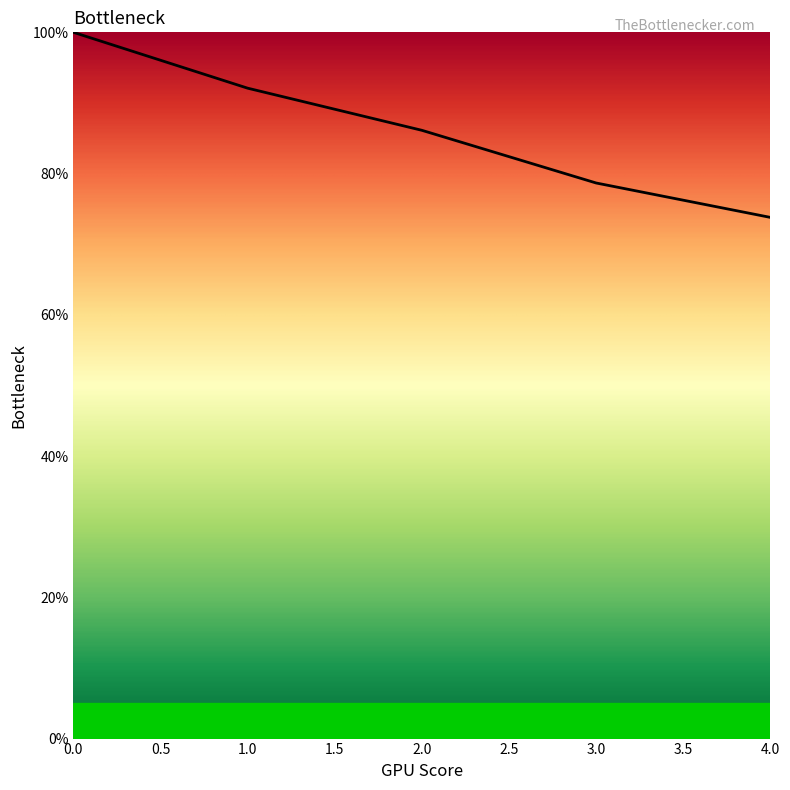

What is the maximum value shown in the chart?

100.0